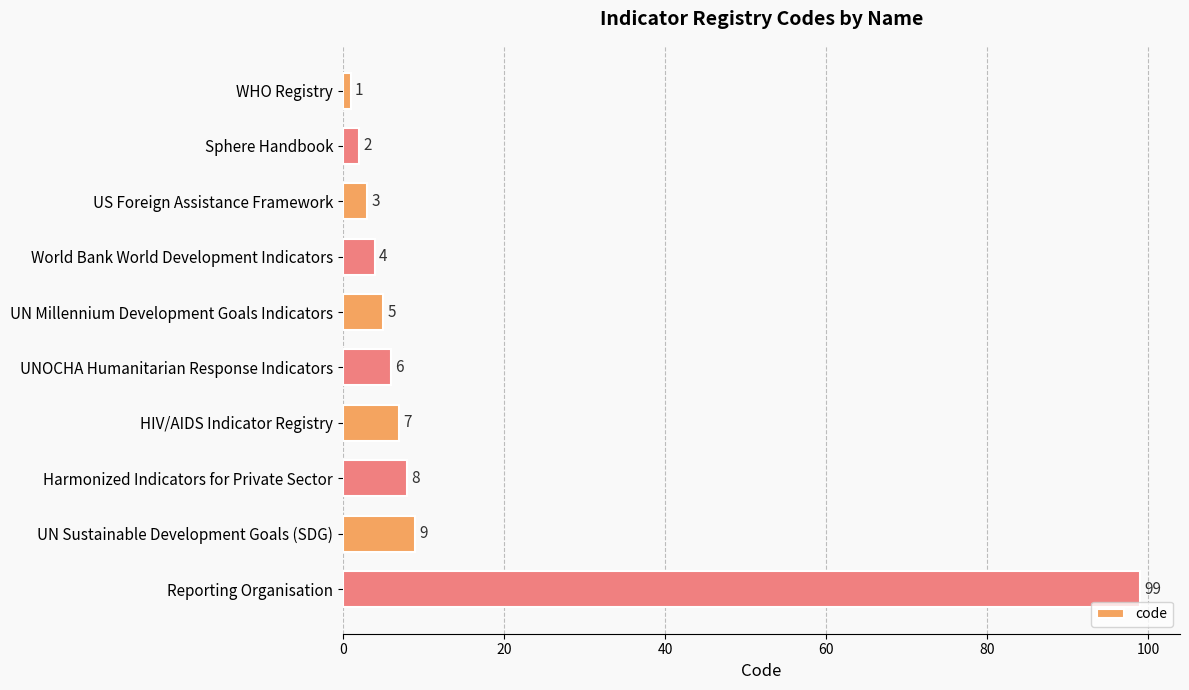

Rank the categories by value from highest to lowest.

Reporting Organisation, UN Sustainable Development Goals (SDG), Harmonized Indicators for Private Sector, HIV/AIDS Indicator Registry, UNOCHA Humanitarian Response Indicators, UN Millennium Development Goals Indicators, World Bank World Development Indicators, US Foreign Assistance Framework, Sphere Handbook, WHO Registry